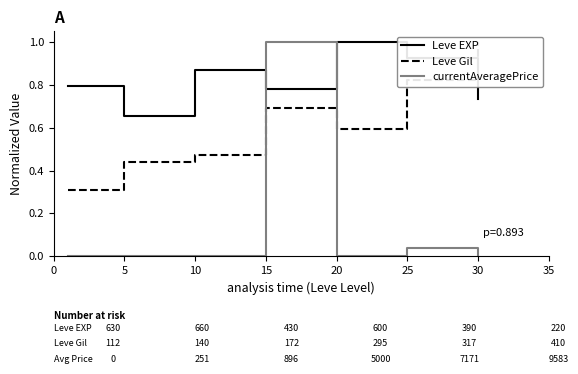

Where do Leve Gil and currentAveragePrice first cross each other?

10 and 15